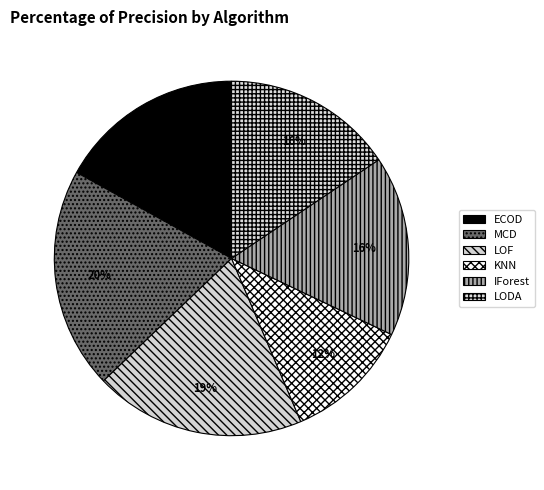

The KNN slice represents 12% of the pie. True or false?

True